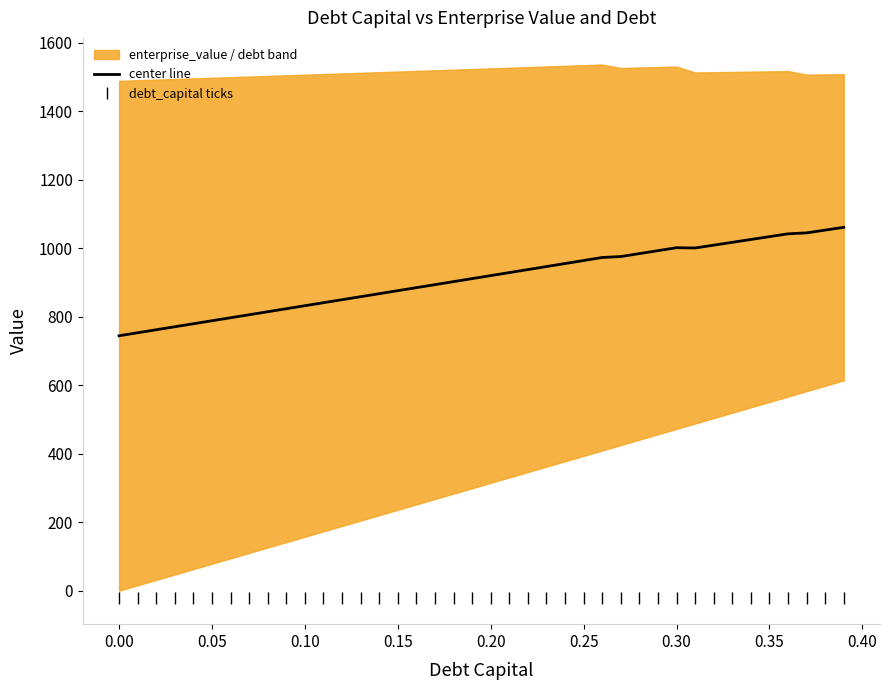

True or false: center line and debt_capital ticks cross at least once.

False